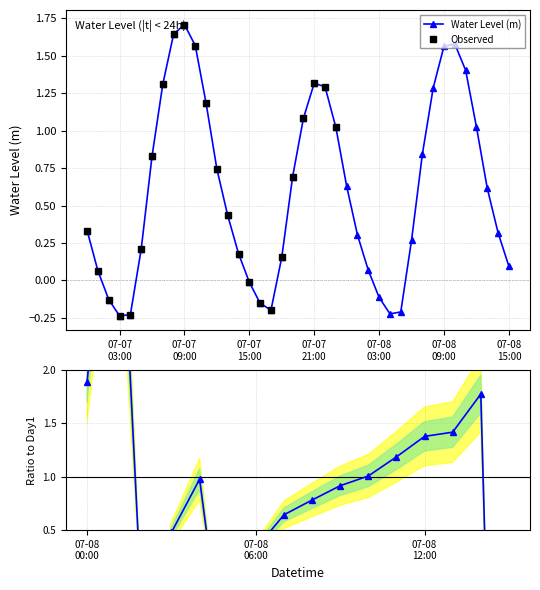

The chart shows a value of 0.0 at 2023-07-07 01:00:00. True or false?

False